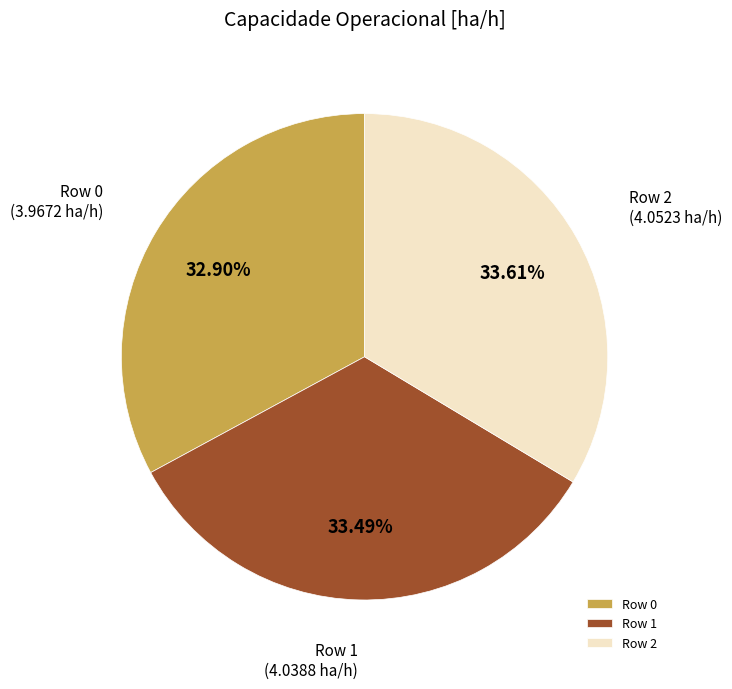

Is the sum of Row 0 and Row 1 greater than half?

Yes